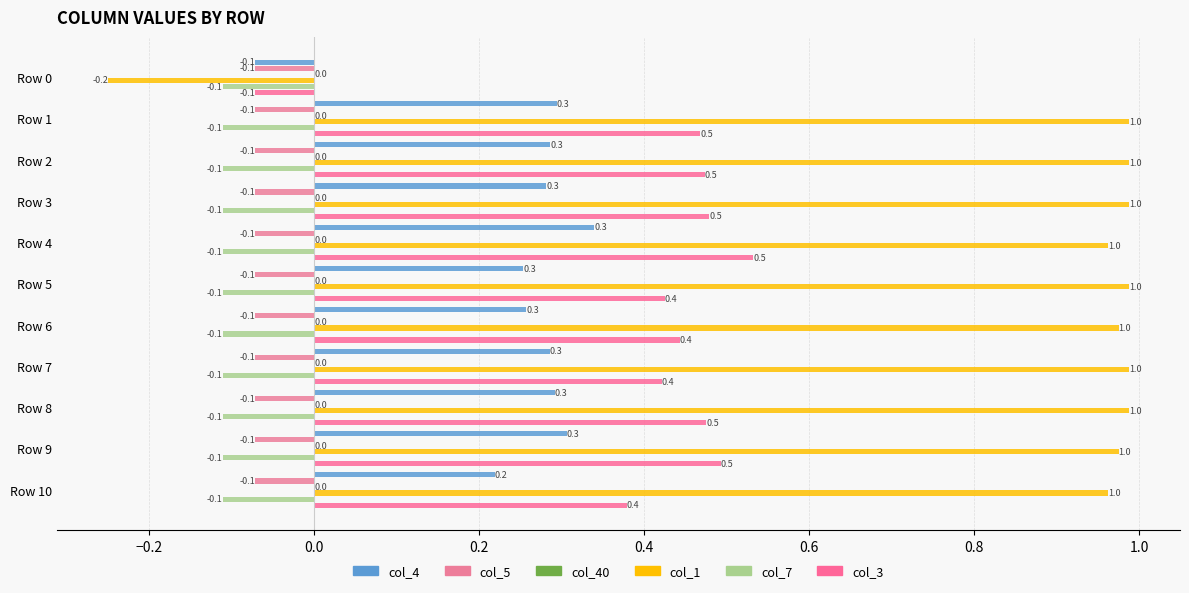

How many col_4 values are between 0 and 1?

10